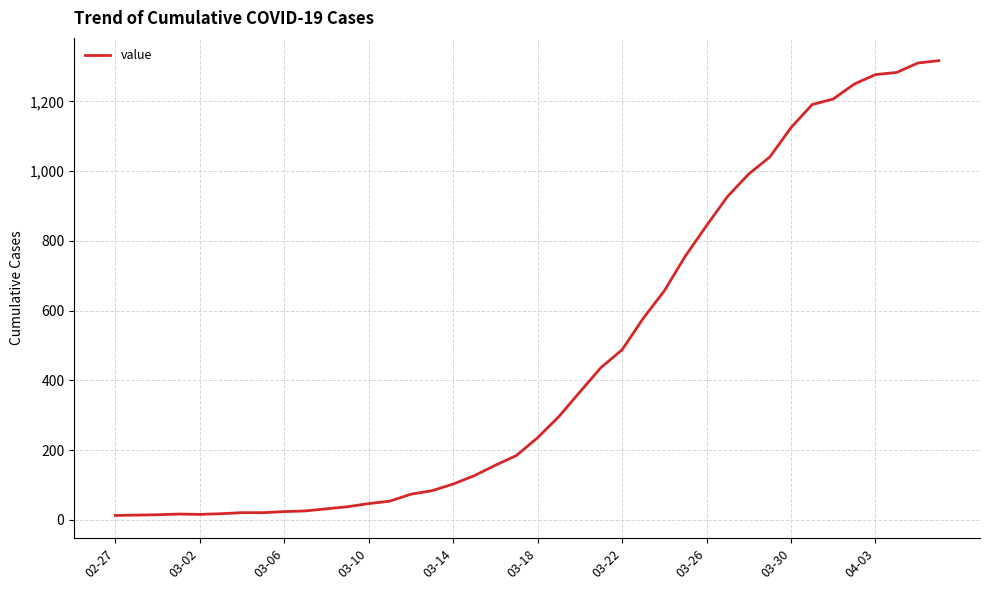

What is the maximum value shown in the chart?

1317